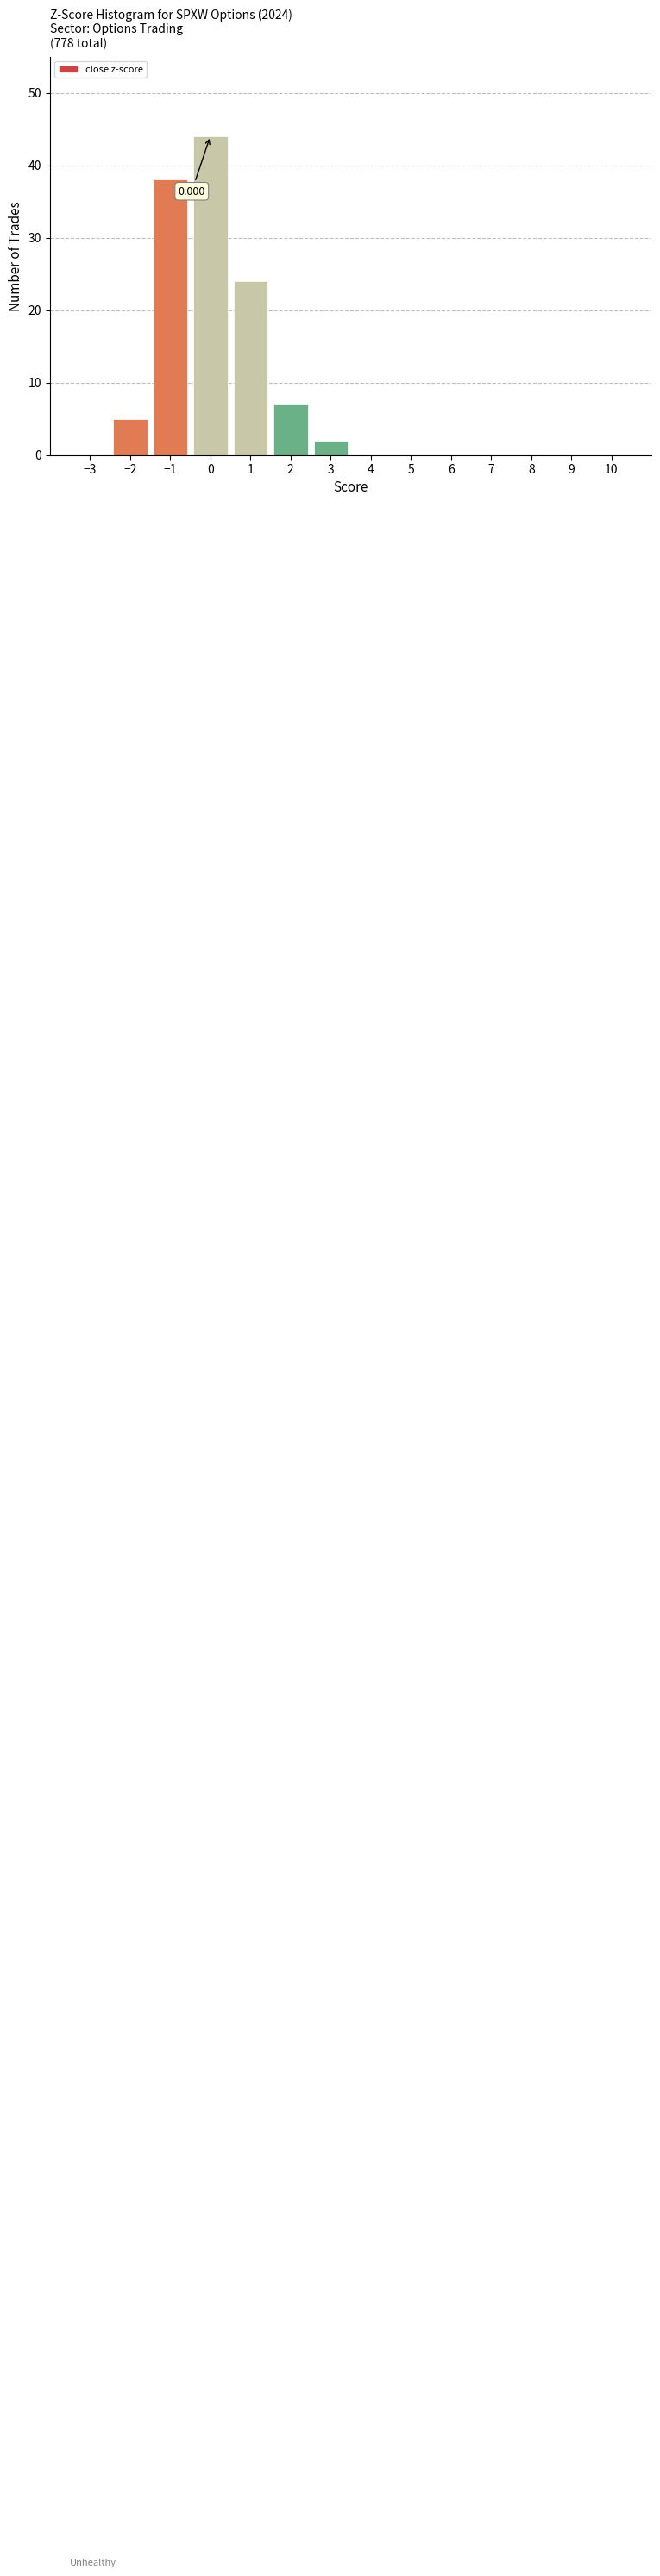

Which range on the x-axis has the tallest bar?

-0.5 to 0.5